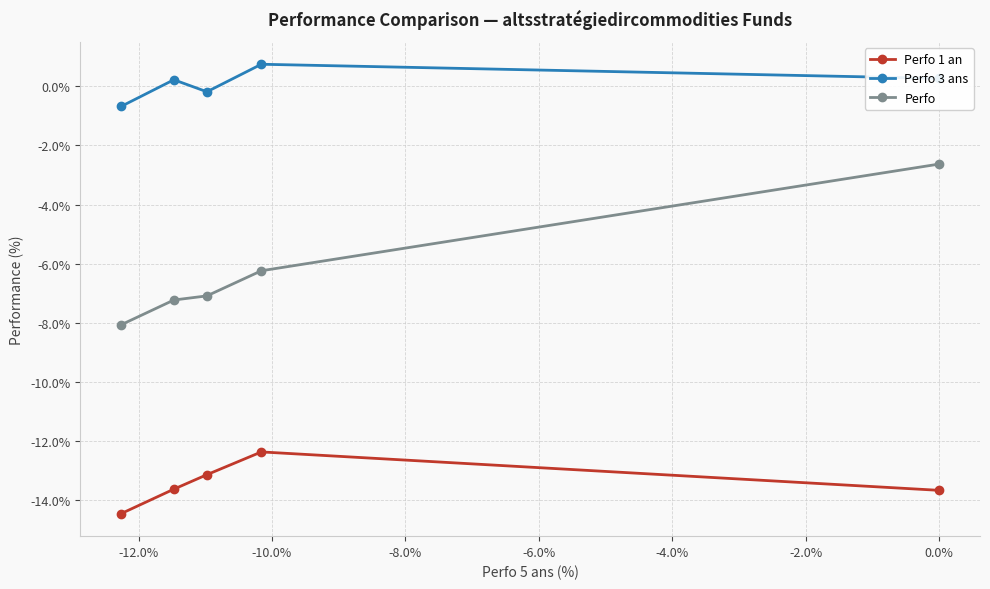

How many data points in Perfo 3 ans are above 0?

3